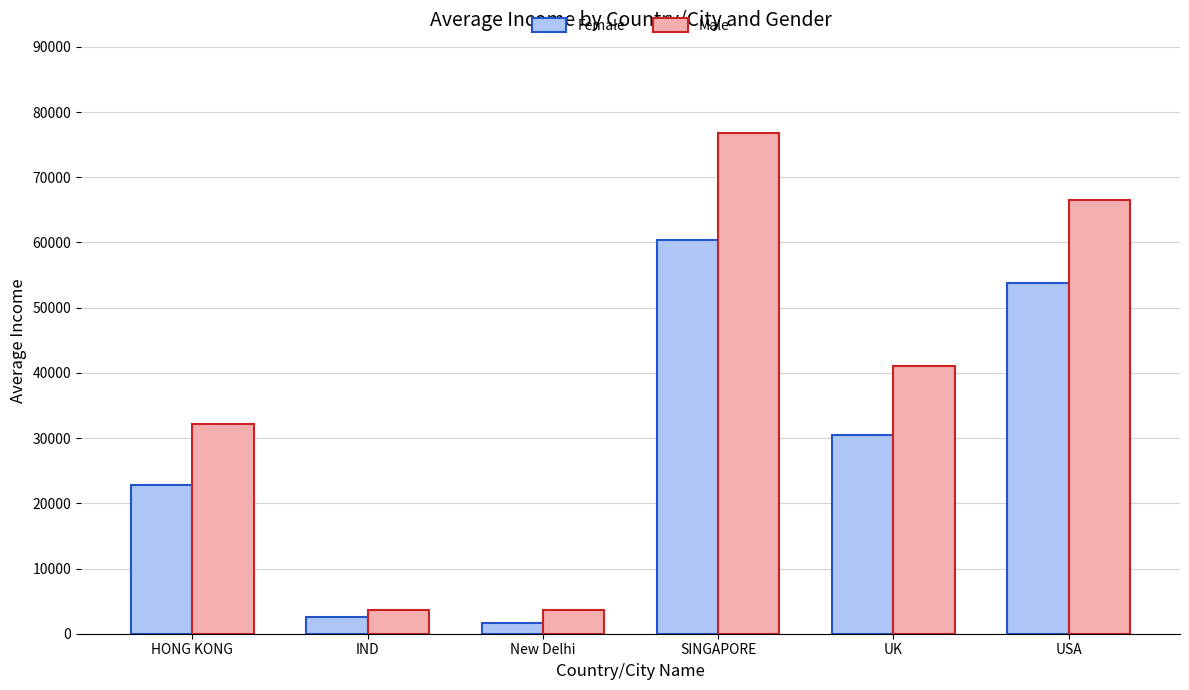

What is the difference between the second highest and second lowest values in the Female series?

51199.4